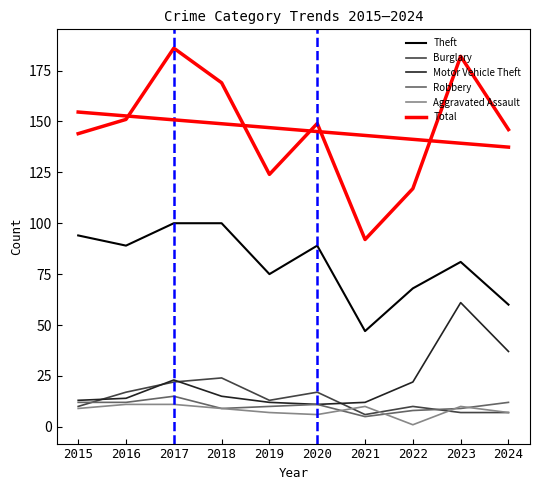

At how many categories does at least one series exceed 167?

3